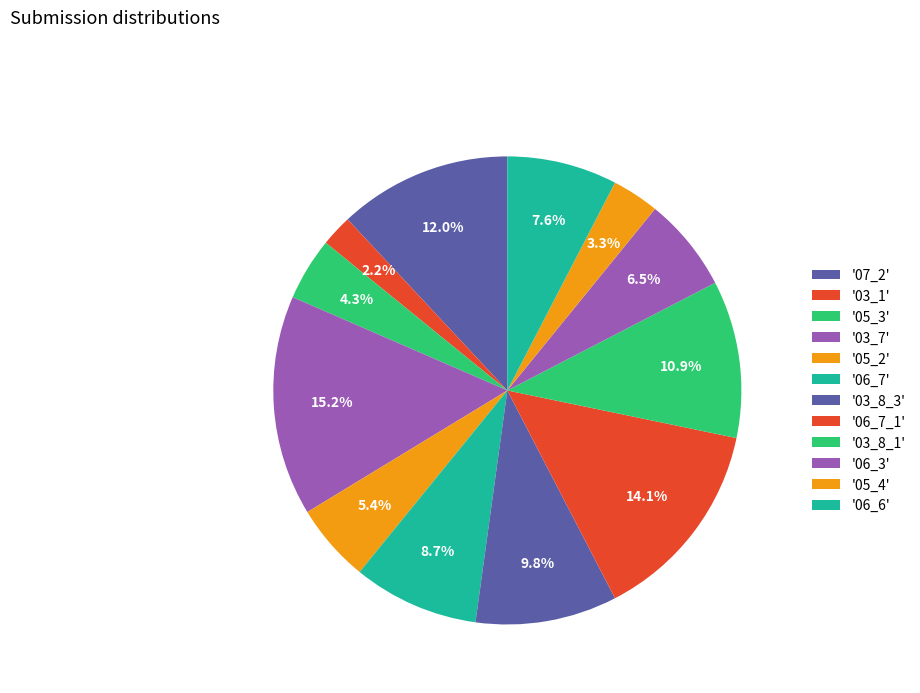

Which category has the biggest portion of the pie?

03_7